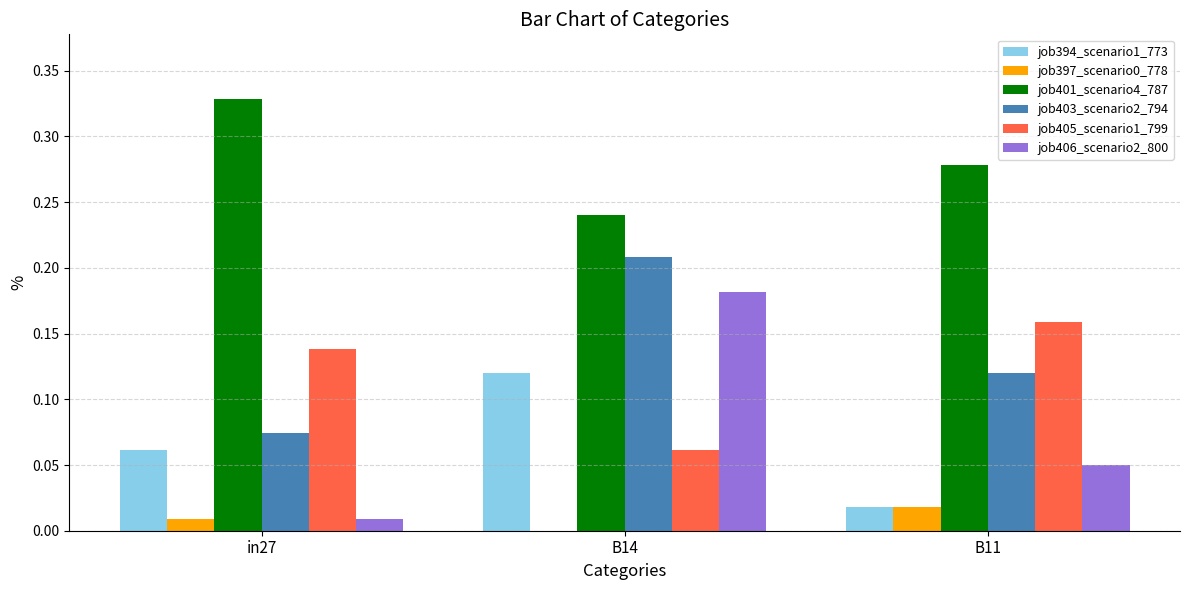

Is the value of job394_scenario1_773 at in27 greater than the value of job401_scenario4_787 at in27?

No